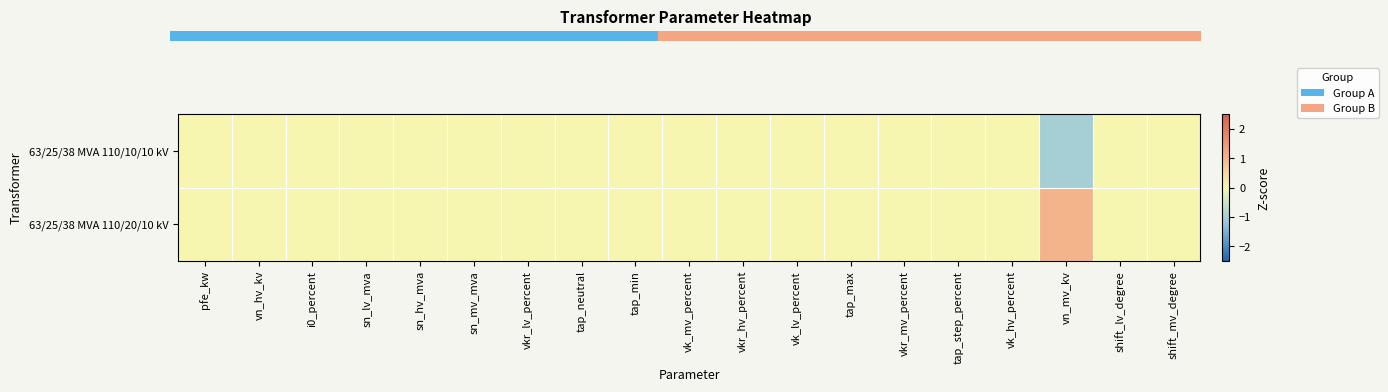

Which series has the largest total across all categories?

63/25/38 MVA 110/20/10 kV